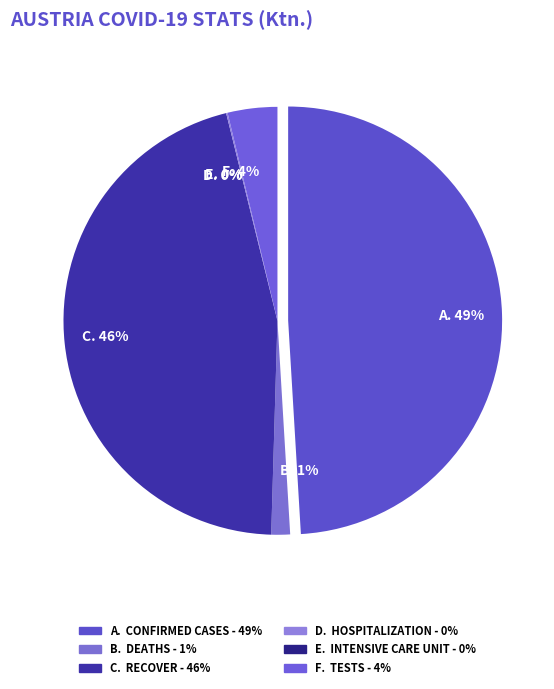

How many slices are in this pie chart?

6